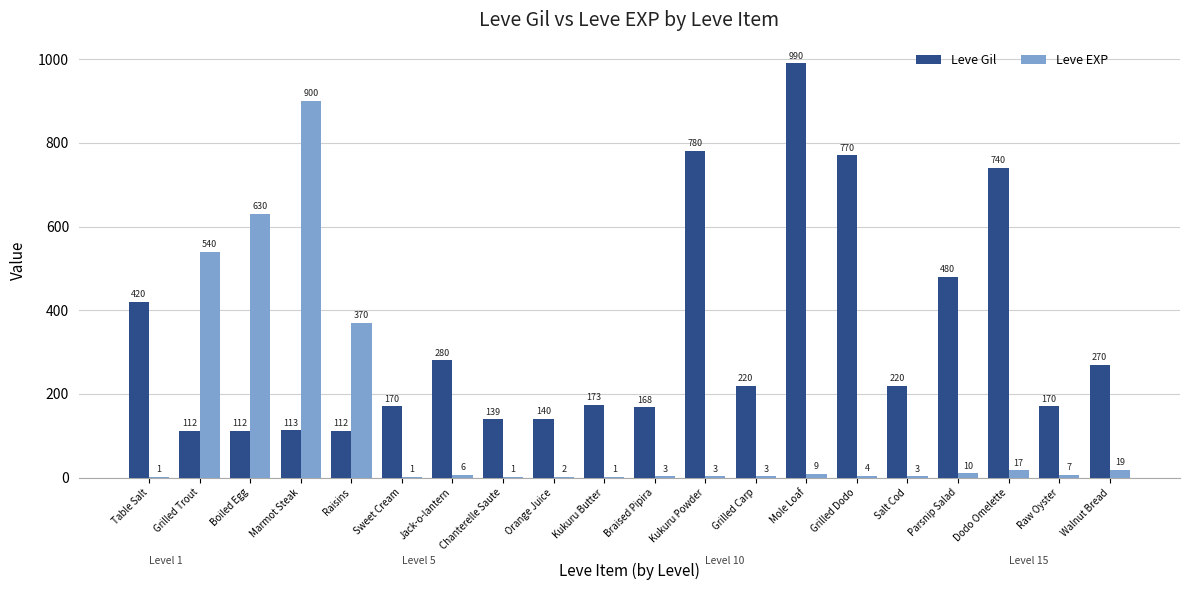

What is the sum of all Leve EXP values?

2530